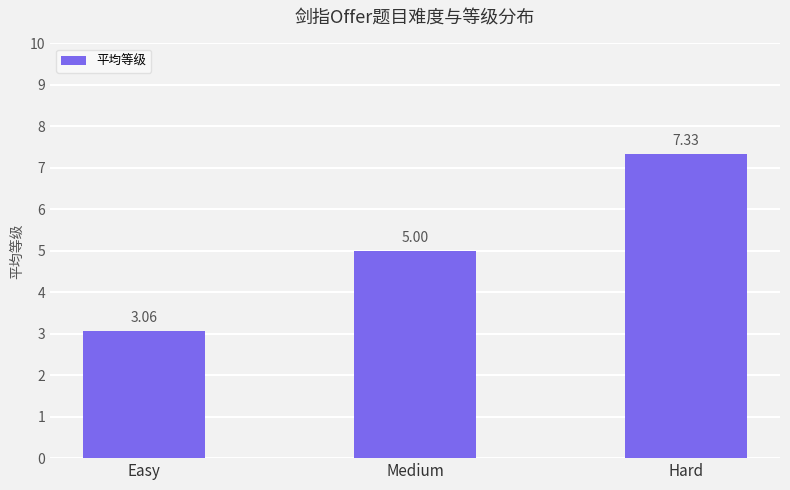

Which category has the highest value across all series?

Hard